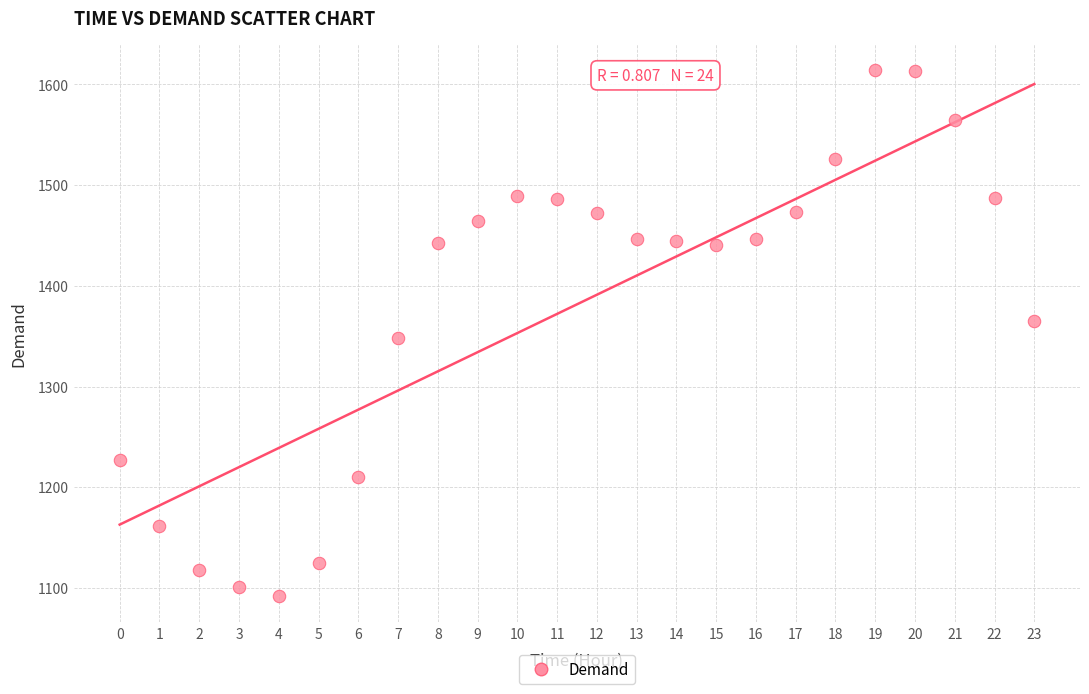

What is the range of Y values (max minus min)?

522.2